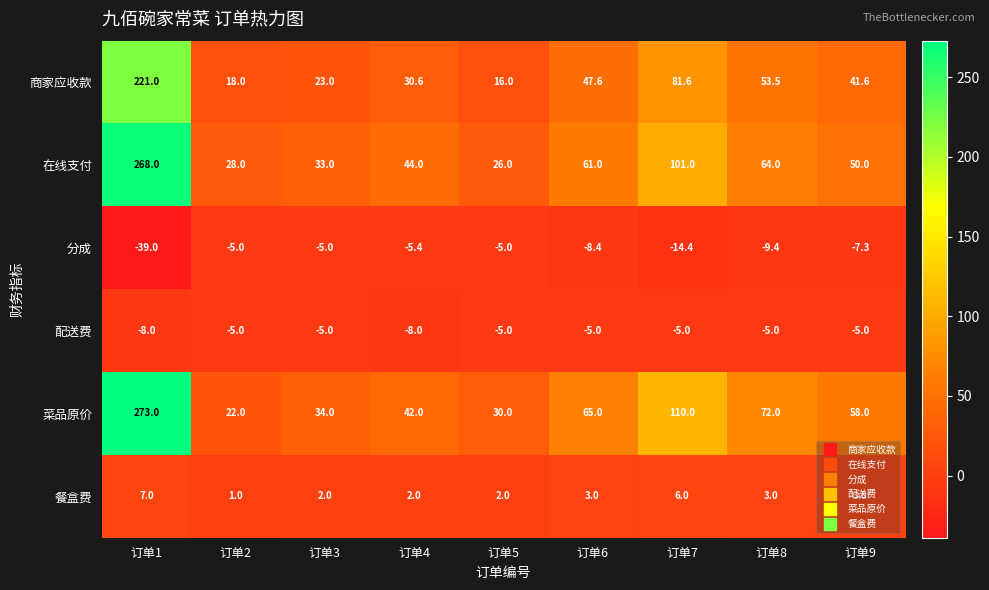

The value of 配送费 at 订单6 is -5.0. True or false?

True